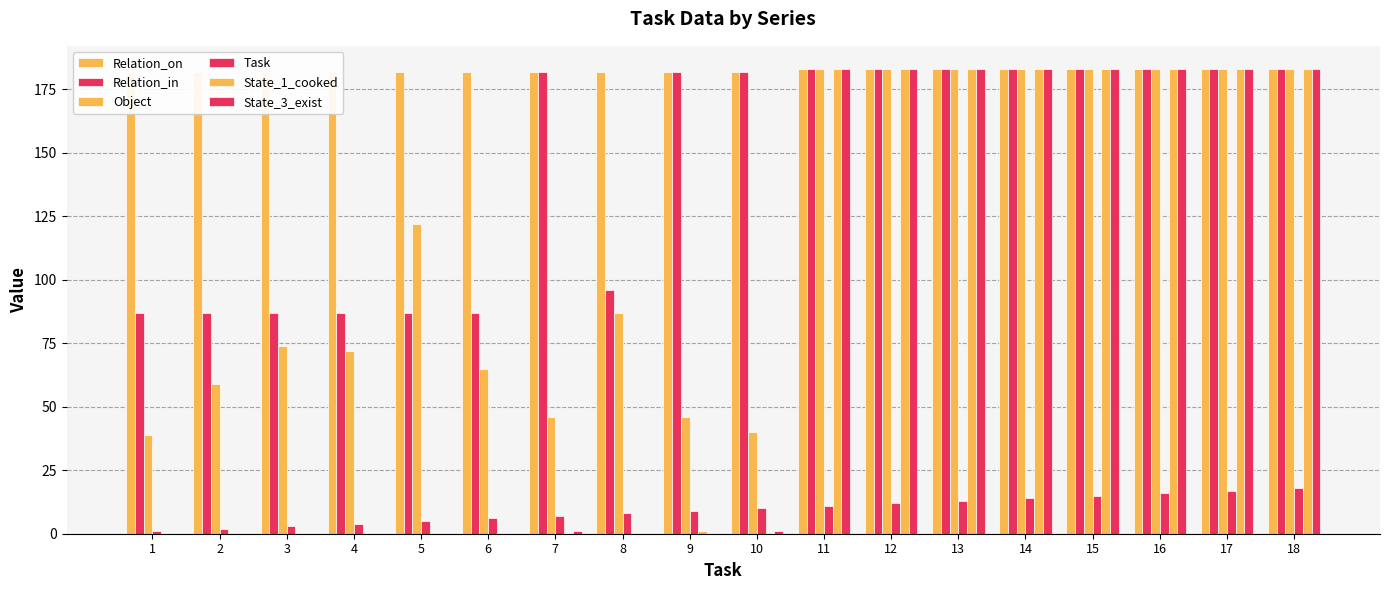

Which category has the highest value in the State_1_cooked series?

11